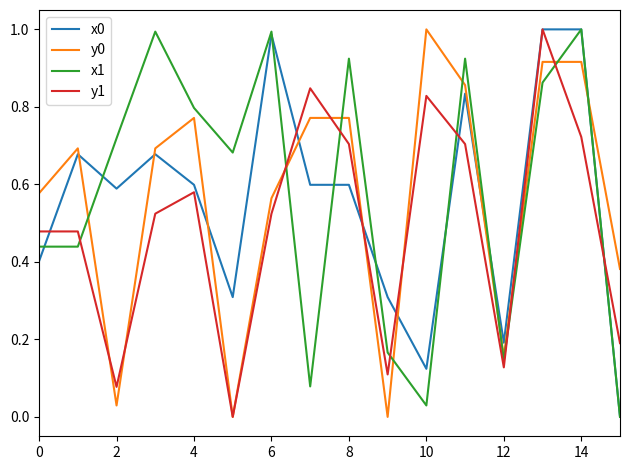

True or false: x0 and y0 intersect in this chart.

True